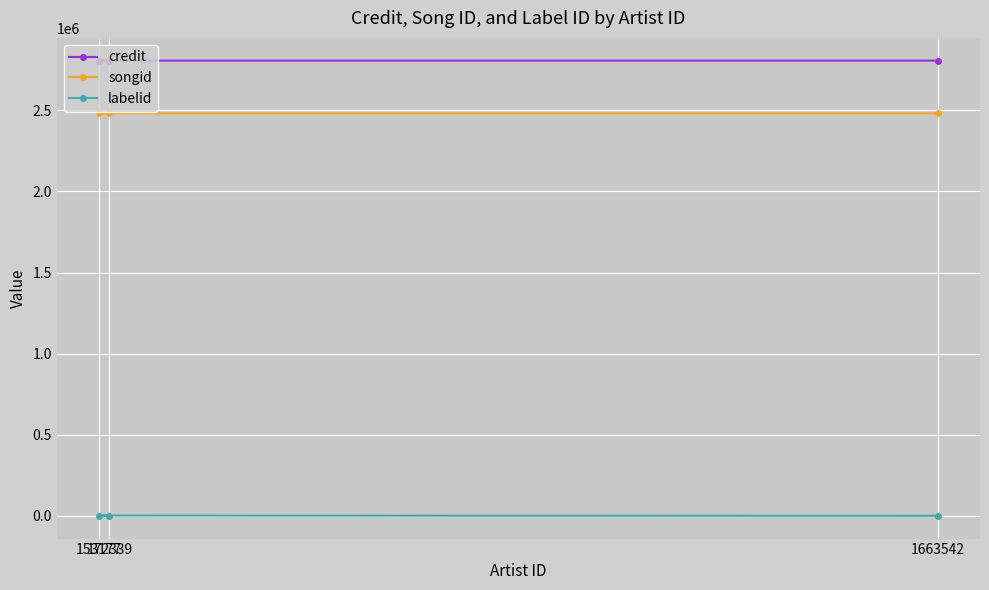

Which series has the largest total across all categories?

credit